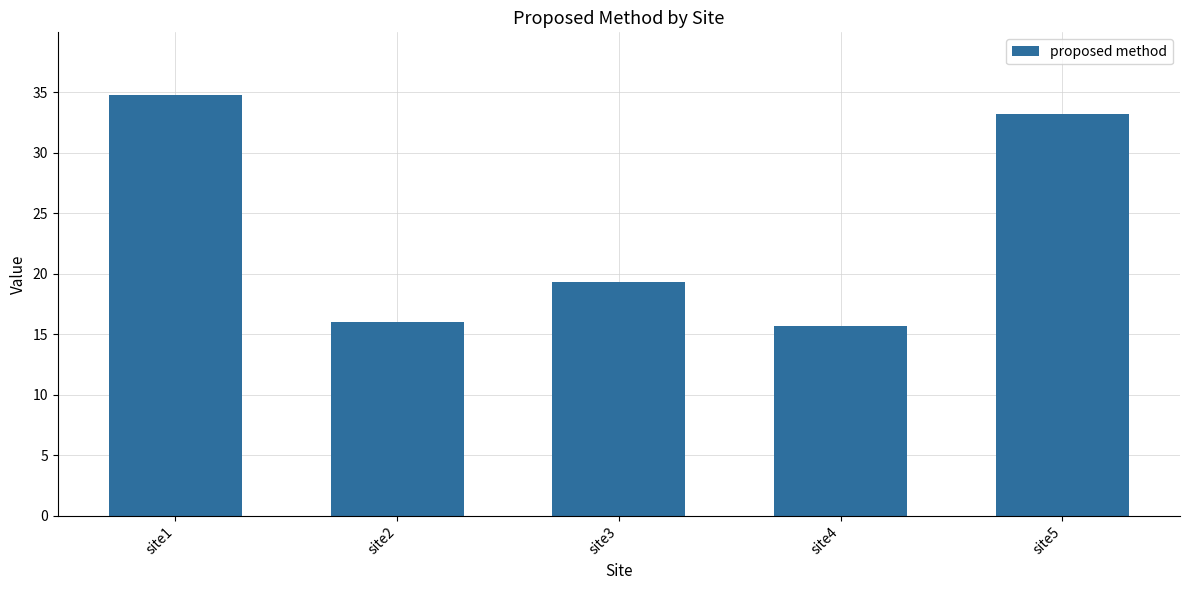

Are the bars horizontal?

No